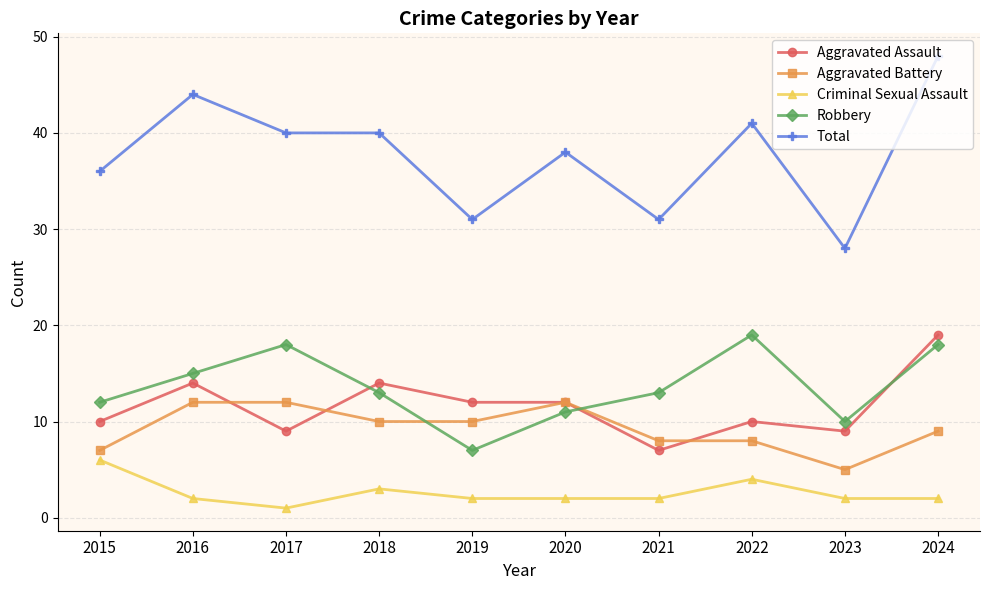

How many lines are shown in the chart?

5